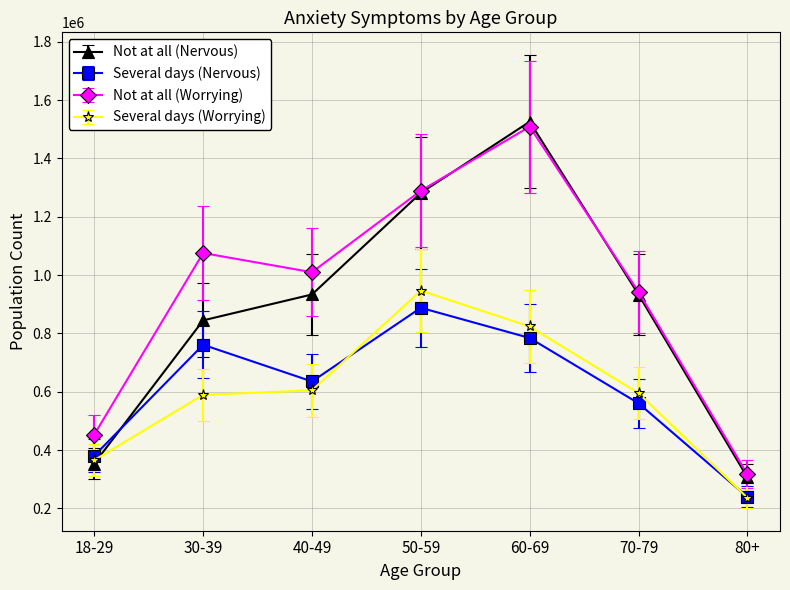

At which label does Several days (Worrying) first exceed 595419?

40-49